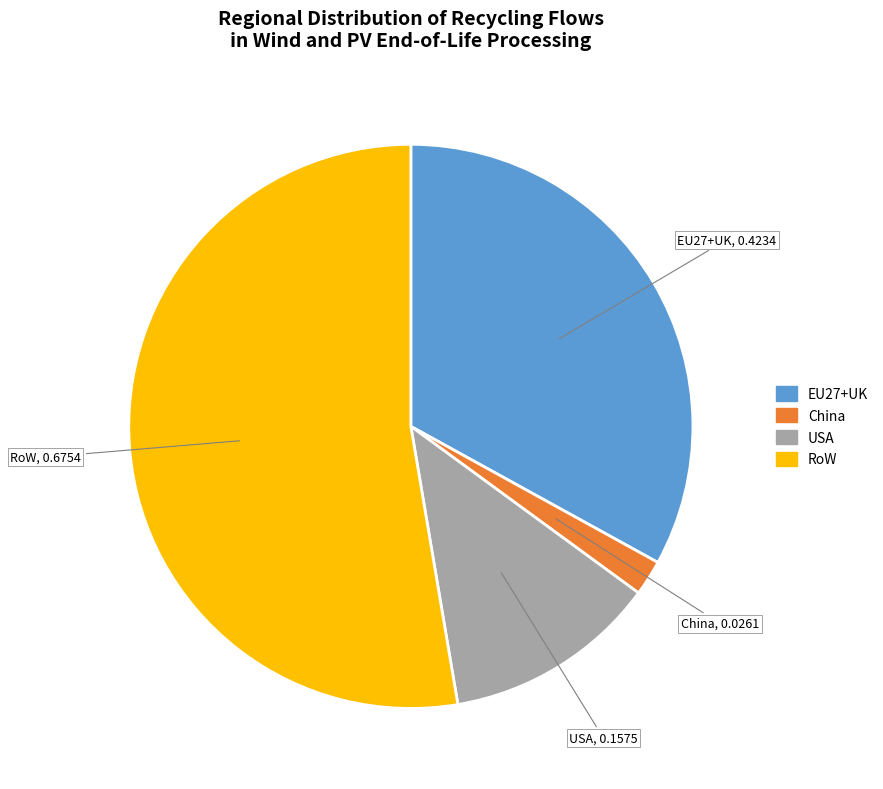

What is the majority slice?

RoW